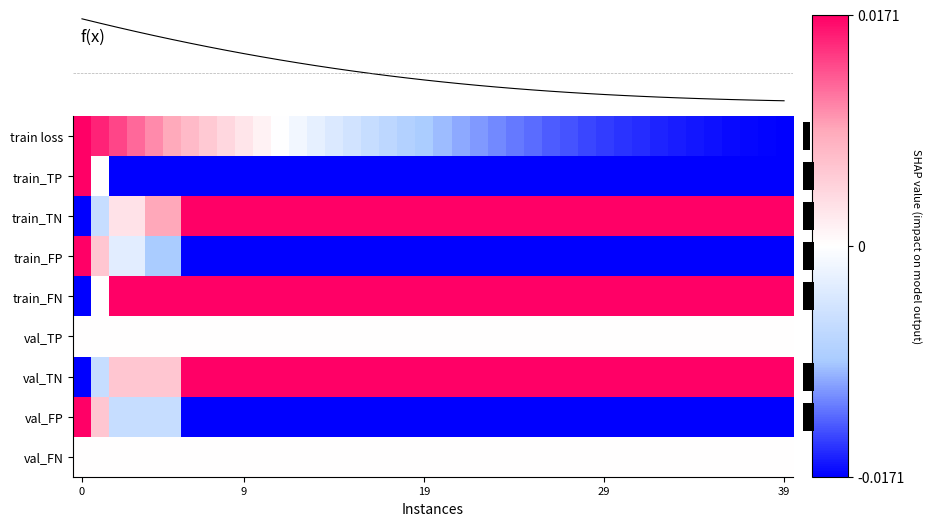

List the series in order of their peak value, highest first.

row_0, row_1, row_2, row_3, row_4, row_6, row_7, f(x), row_5, row_8